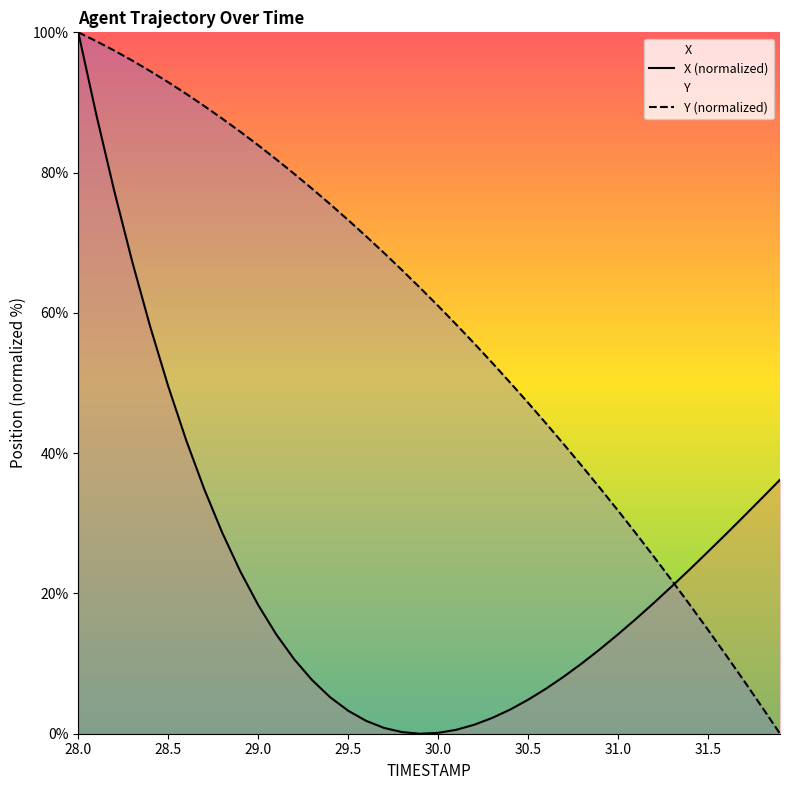

List the series in order of their overall mean, lowest first.

X (normalized), Y (normalized)